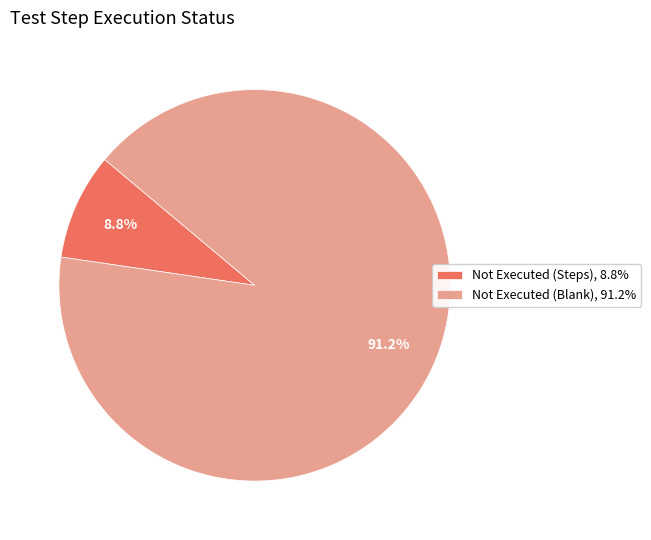

Count the number of slices in the pie.

2